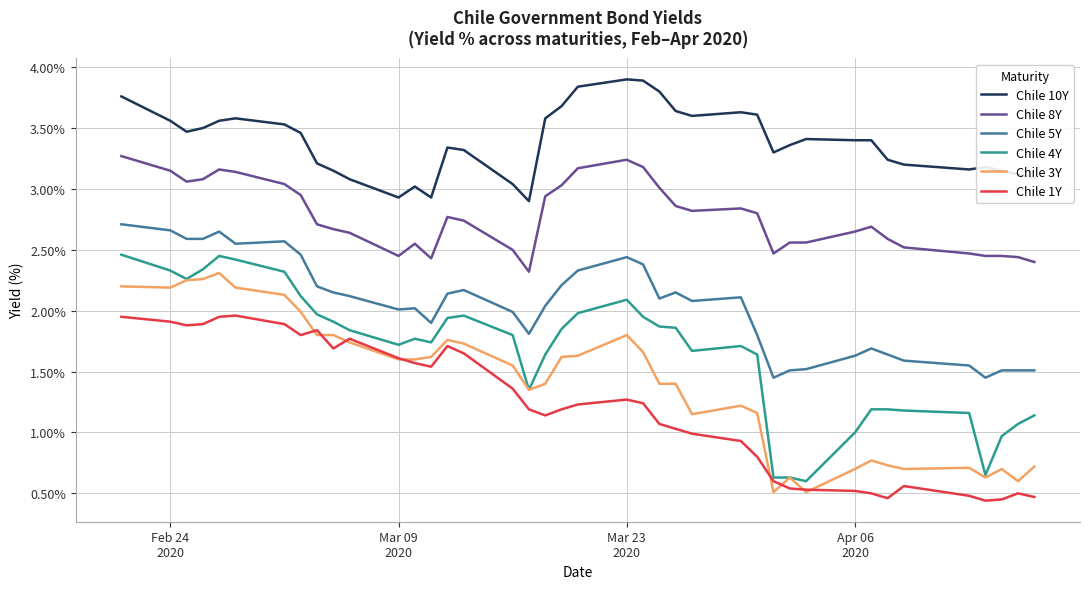

Does the chart display data point markers on the line(s)?

No